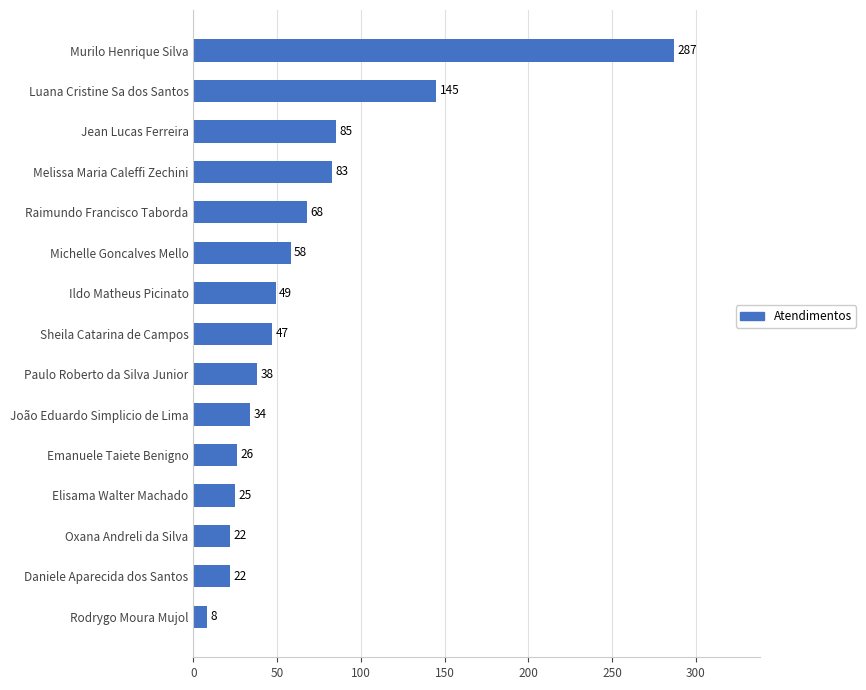

Are the bars horizontal?

Yes